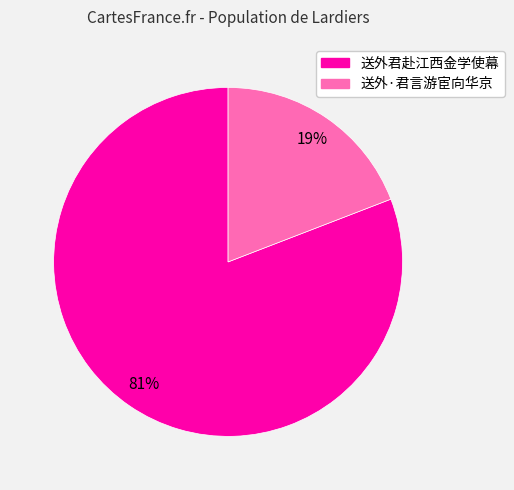

What percentage is the 送外君赴江西金学使幕 slice, to the nearest percent?

81%